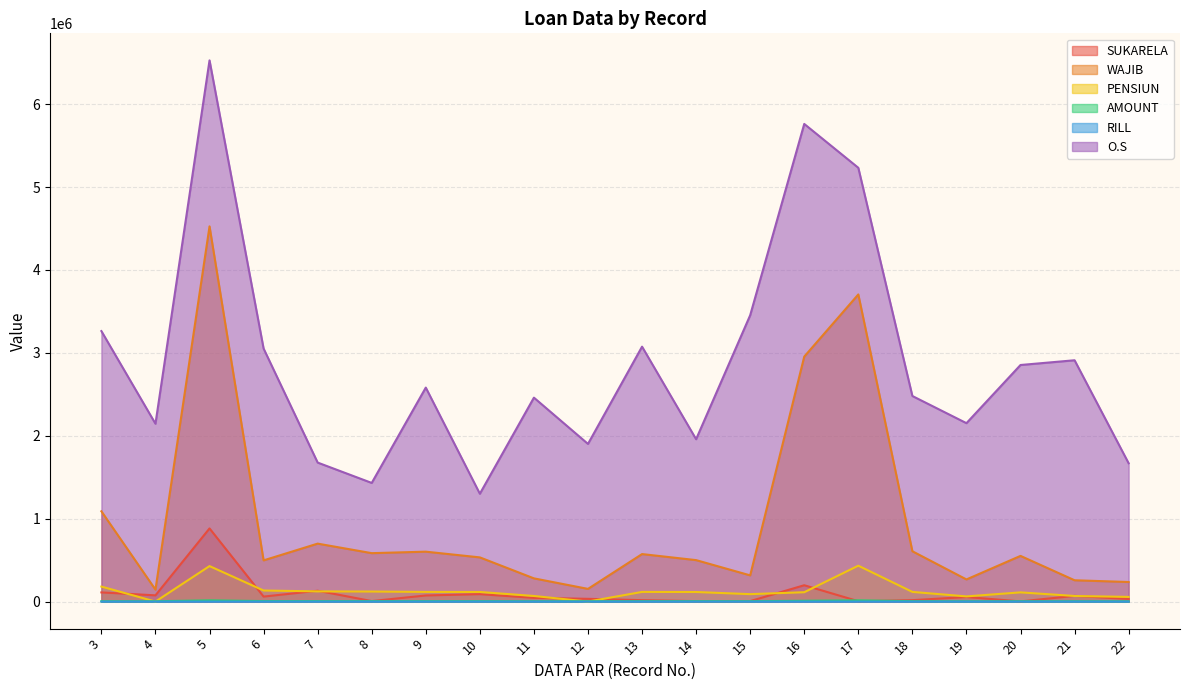

True or false: PENSIUN and AMOUNT cross at least once.

True